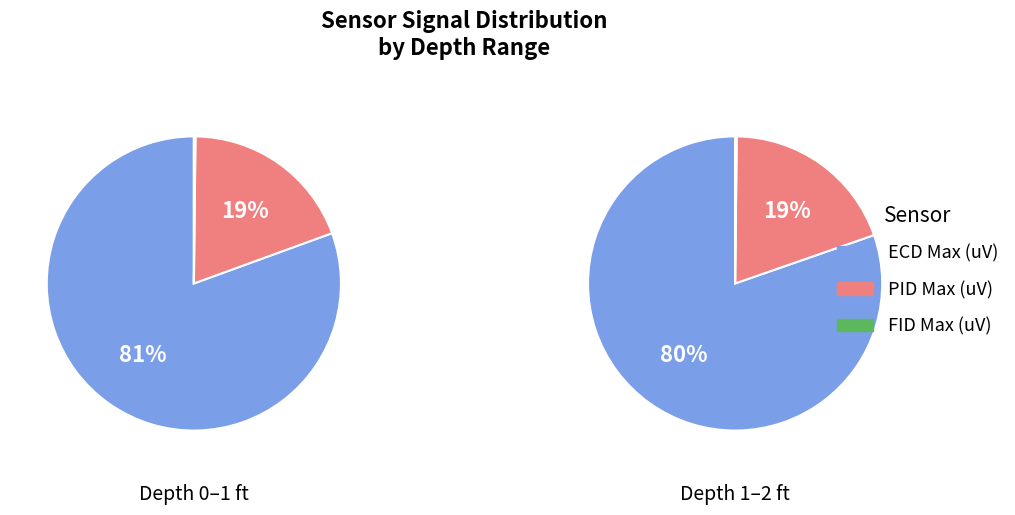

At 5, list the series in order from smallest to largest.

FID Max (uV), PID Max (uV), ECD Max (uV)